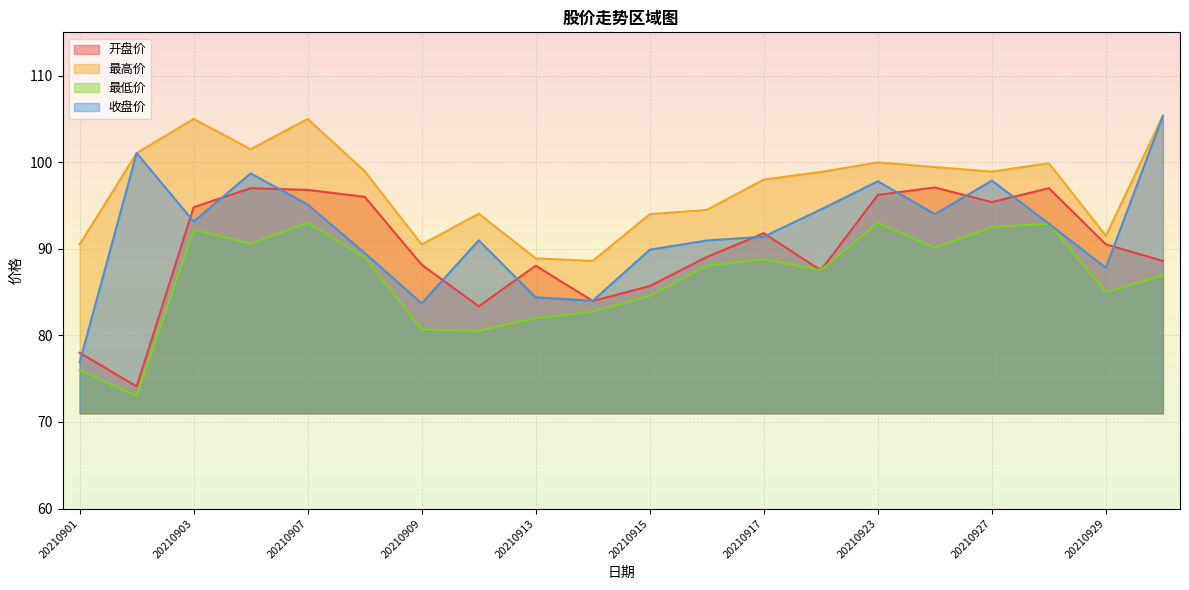

In 收盘价, how many points are higher than both neighbors (excluding endpoints)?

5